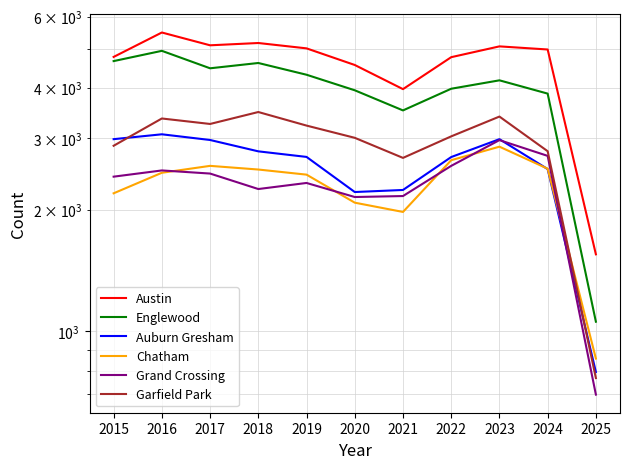

Where is the first local minimum for Garfield Park?

2017